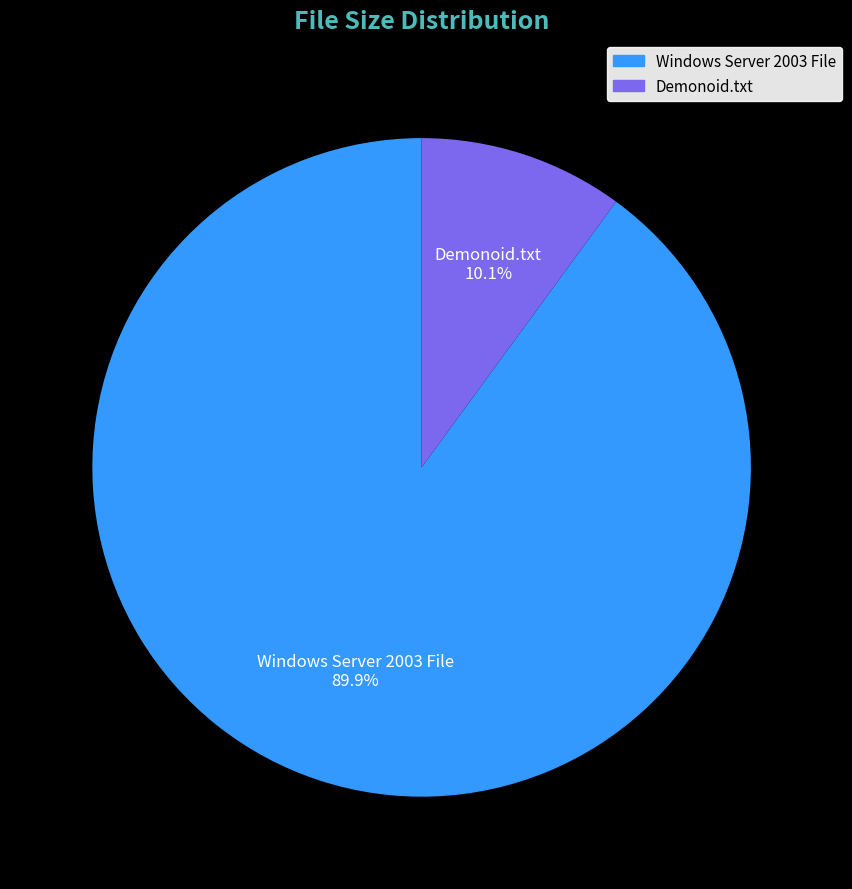

Which category has the smallest portion of the pie?

Demonoid.txt